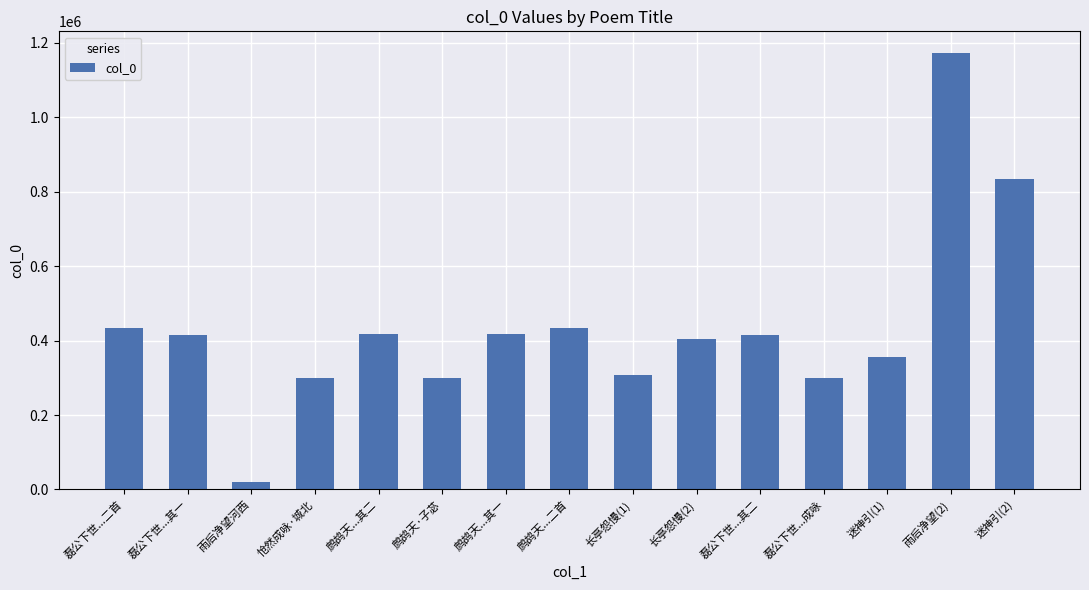

The value at 迷神引(1) is 603672. True or false?

False